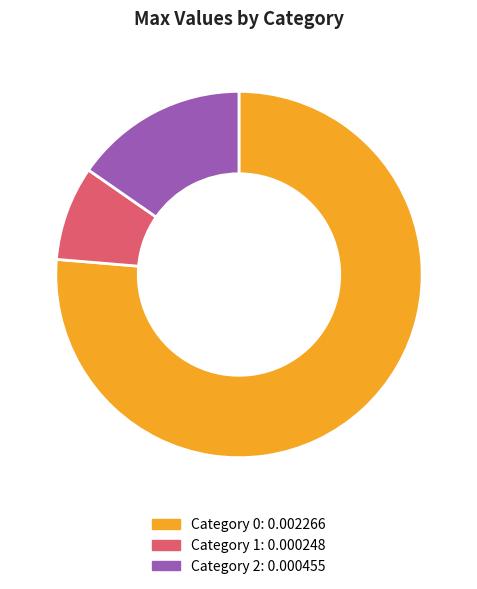

Is there any slice that represents more than half of the pie?

Yes